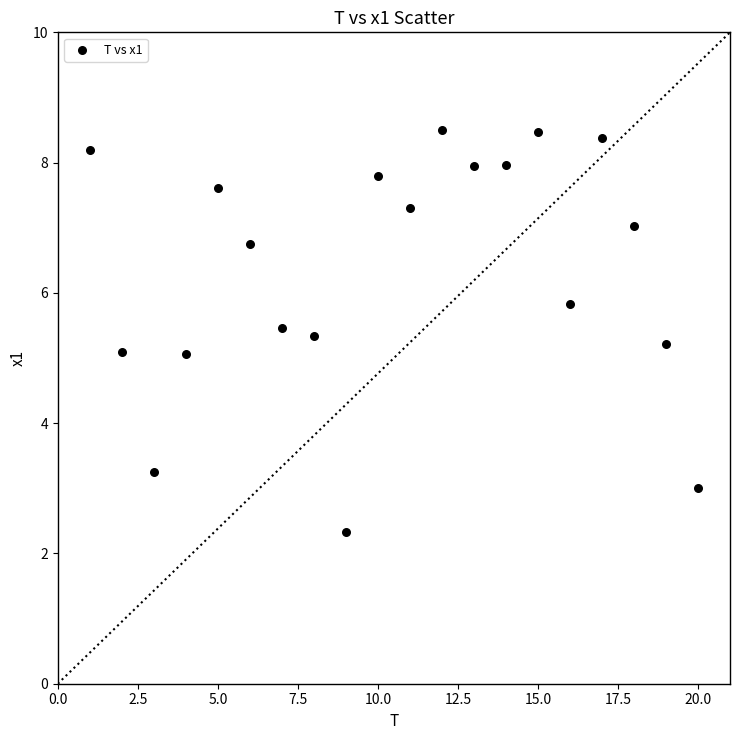

What is the range of X values (max minus min)?

19.0